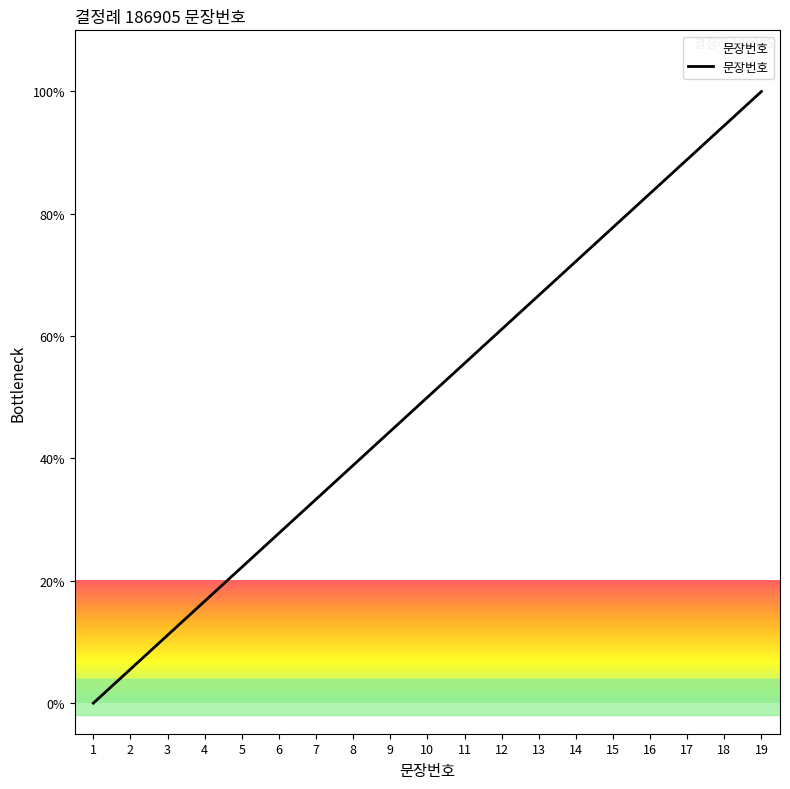

List the labels in order of value, smallest first.

1, 2, 3, 4, 5, 6, 7, 8, 9, 10, 11, 12, 13, 14, 15, 16, 17, 18, 19